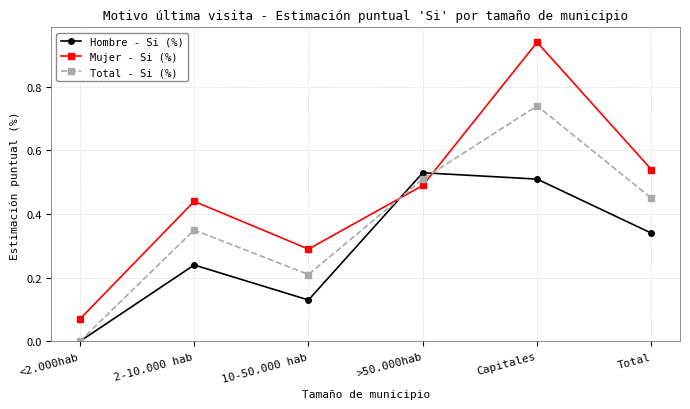

List the series in order of their overall mean, highest first.

Mujer - Si (%), Total - Si (%), Hombre - Si (%)